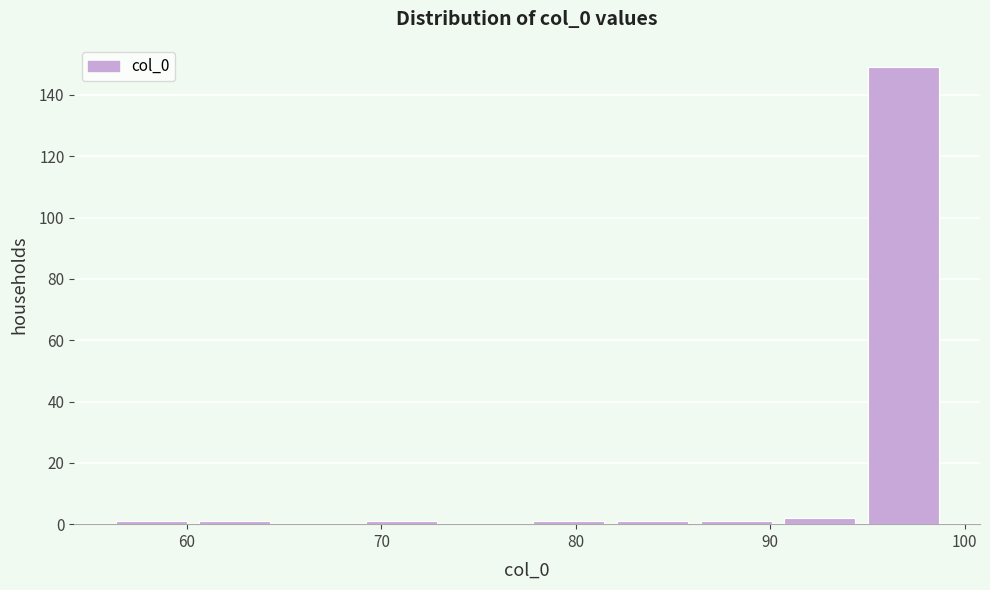

Over which range of the x-axis is the bar tallest?

94.7 to 99.0